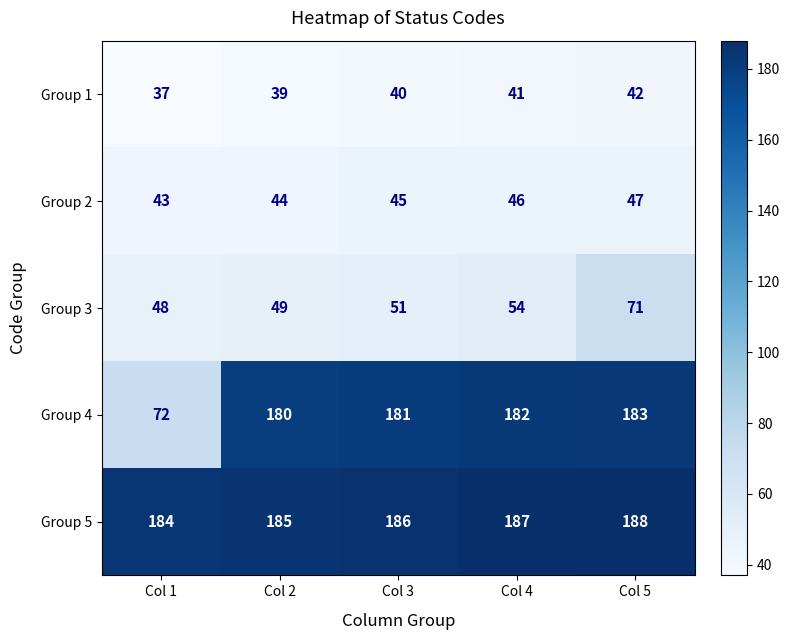

True or false: Group 3 has a value of 51 at Col 3.

True